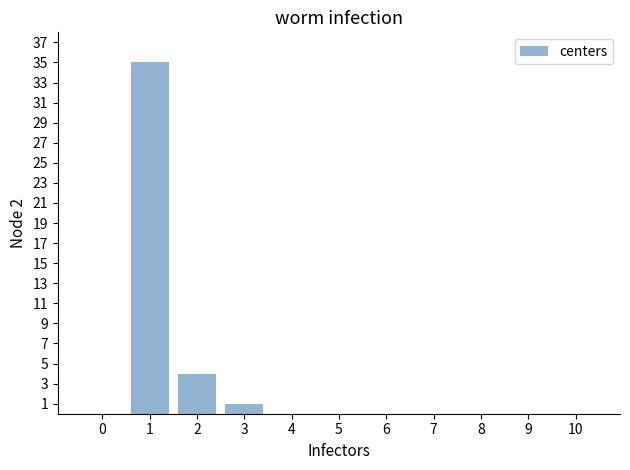

Which label corresponds to the largest value in the chart?

1